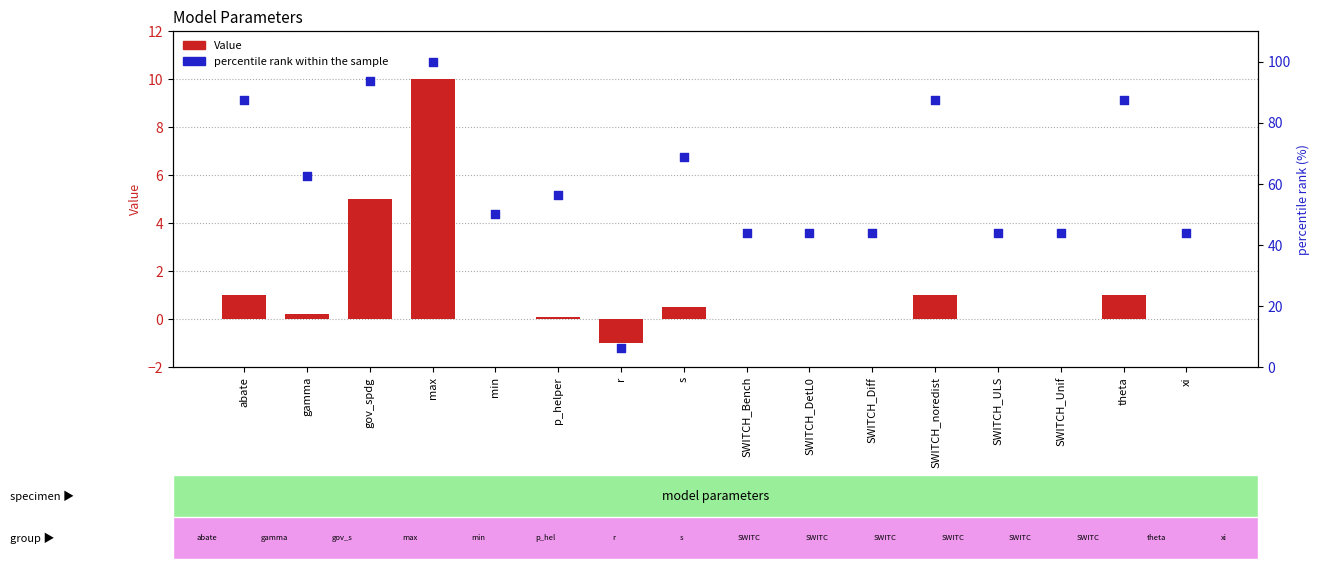

What is the total value across all series at SWITCH_DetL0?

43.8